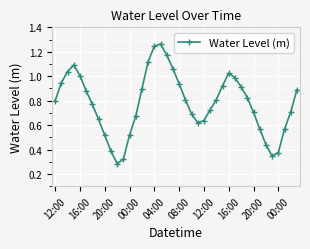

How many points are lower than both their immediate neighbors (excluding endpoints)?

3